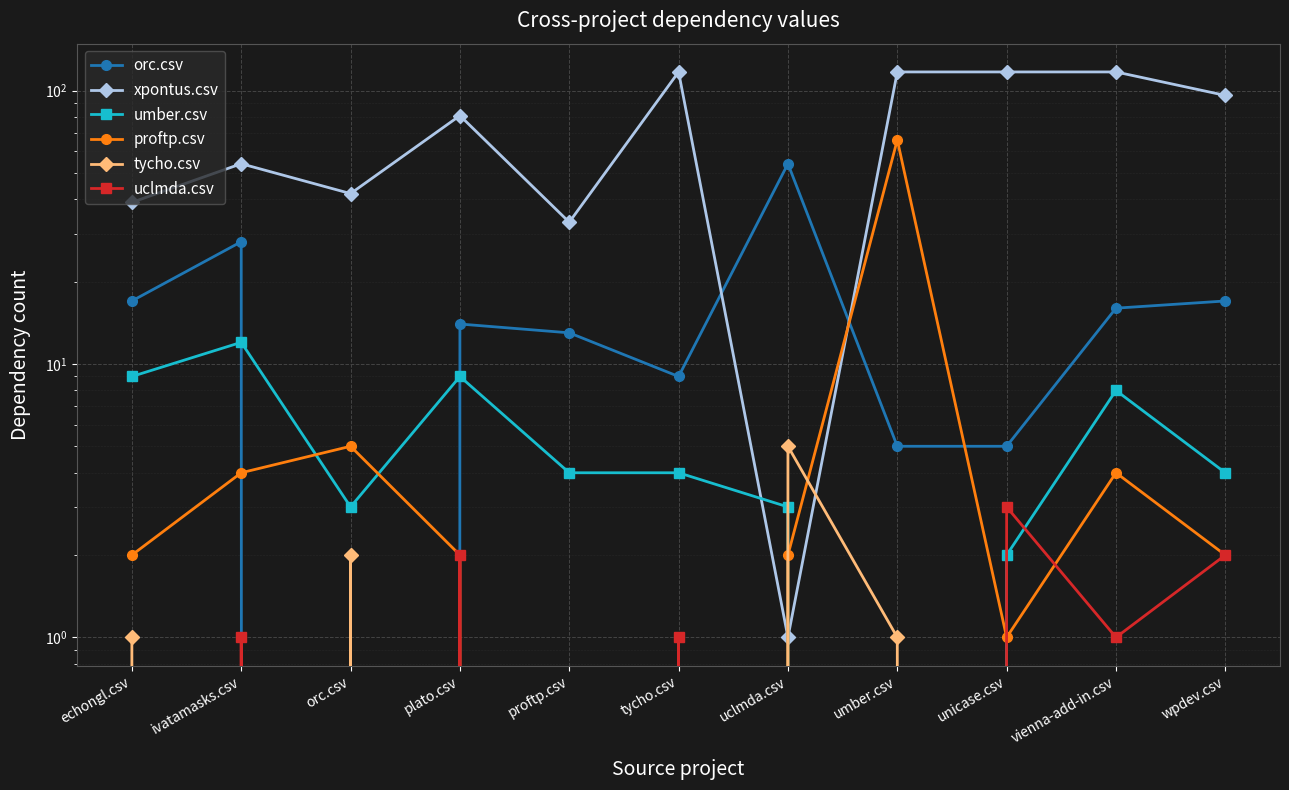

How many lines are shown in the chart?

6